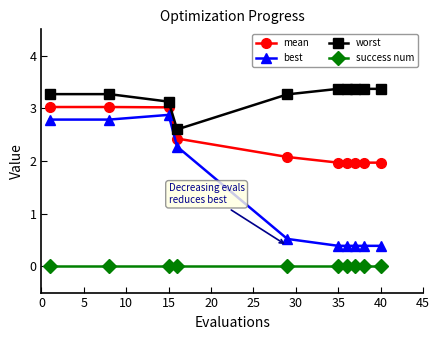

List the series in order of their peak value, highest first.

worst, mean, best, success num